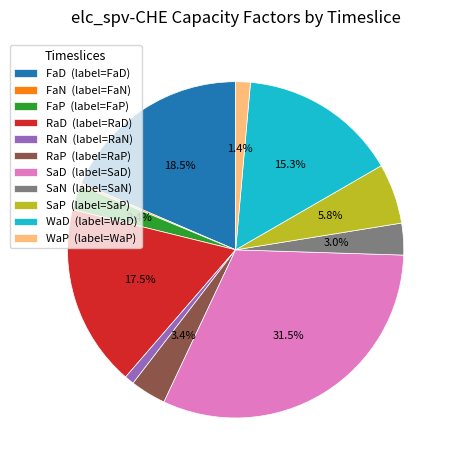

What portion of the pie excludes RaD (label=RaD)?

82.5%